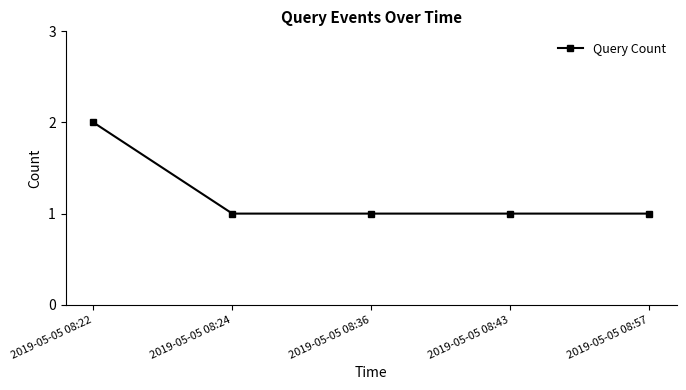

Count the values in the range 1 to 2.

5